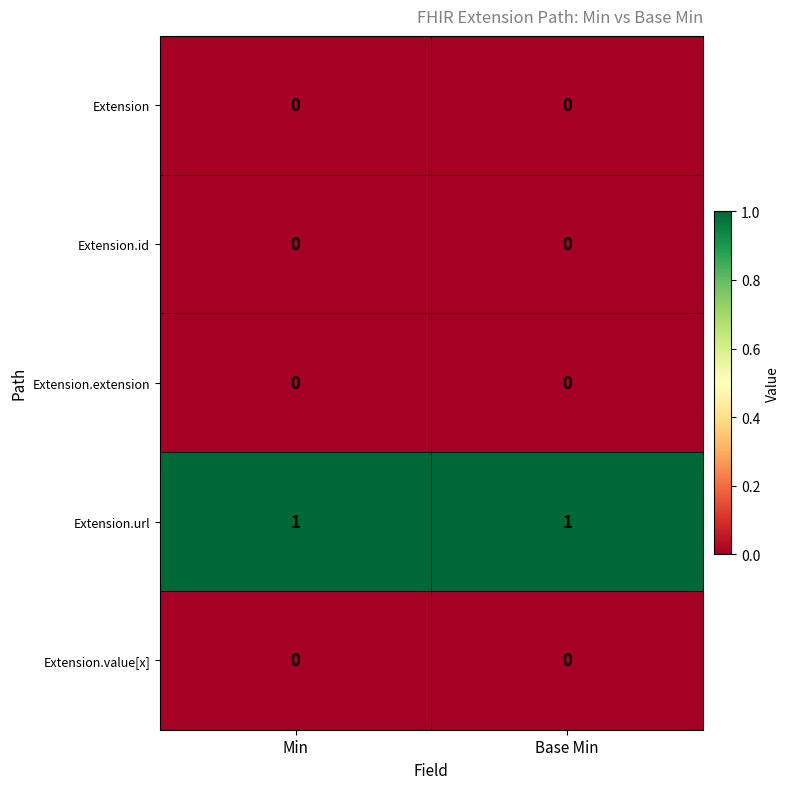

Is the value of Extension.value[x] at Min greater than the value of Extension.url at Base Min?

No